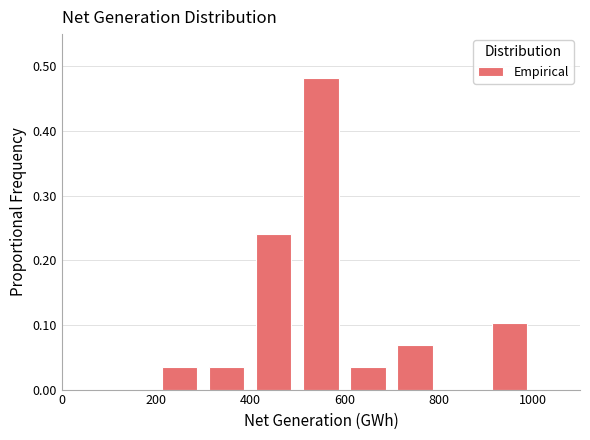

What is the height of the bar covering 500 to 600 on the x-axis? The values are not printed on the chart, so give them approximately, as read against the axis.

0.48